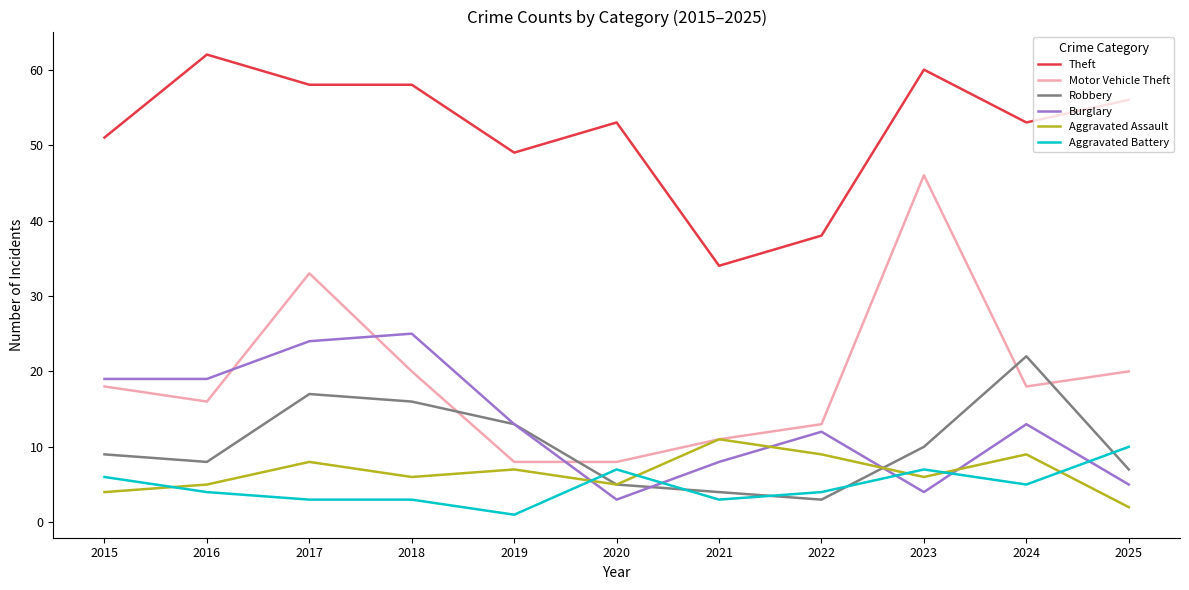

What is the total value across all series at 2021?

71